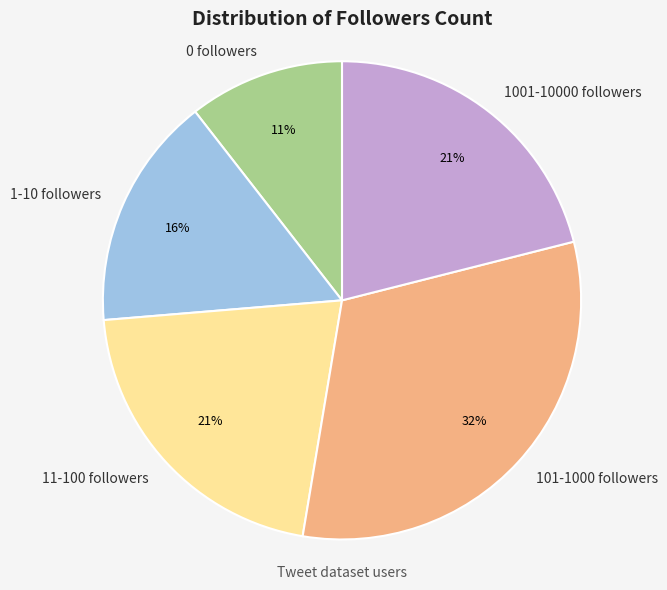

Which category has the biggest portion of the pie?

101-1000 followers